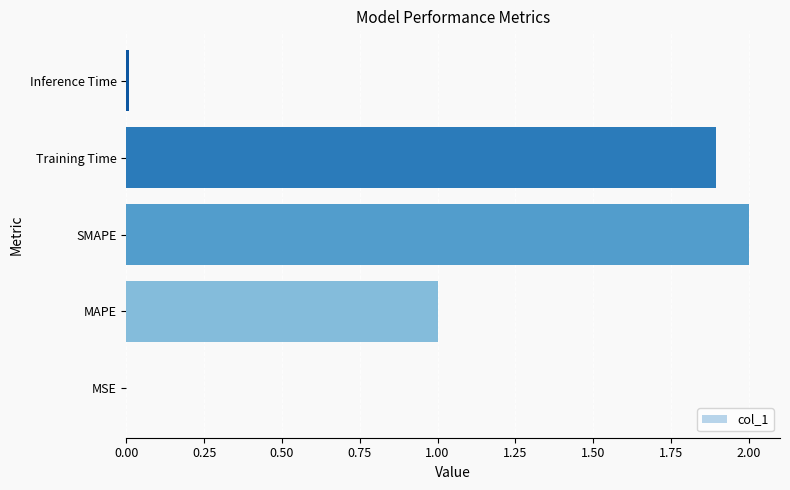

What is the maximum value shown in the chart?

2.0